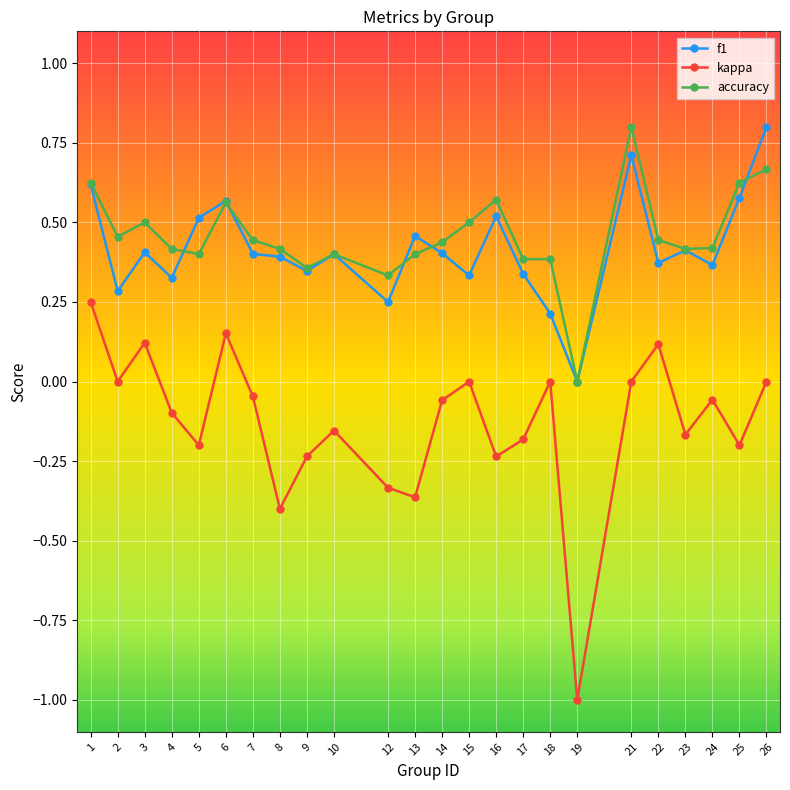

What is the maximum value shown in the chart?

0.8